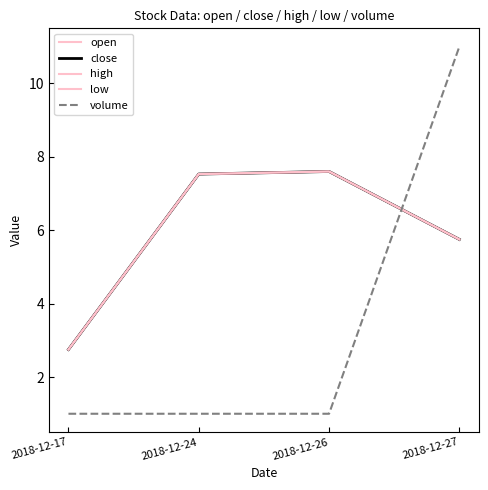

Does the chart display data point markers on the line(s)?

No